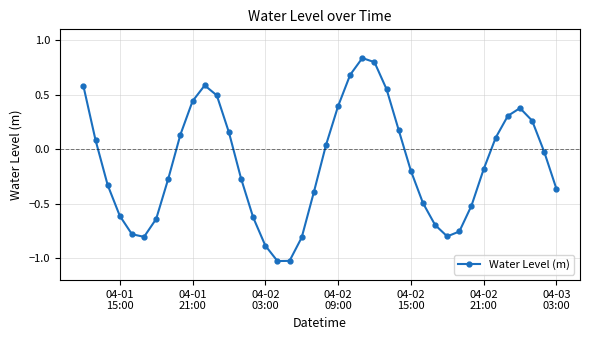

How many interior local valleys (lower than both neighbors) does the data have?

3